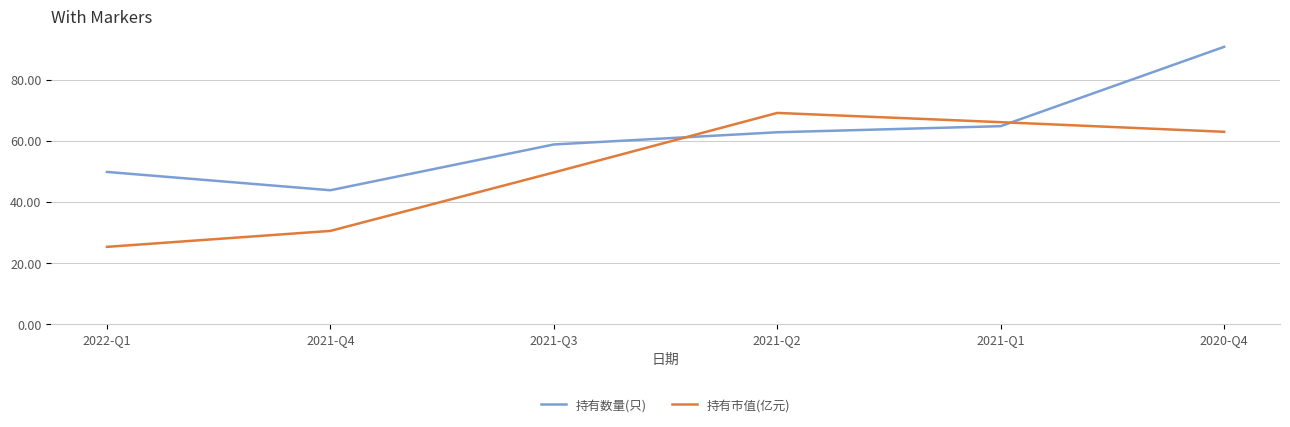

Where is 持有数量(只) nearest to the value 67?

2021-Q1